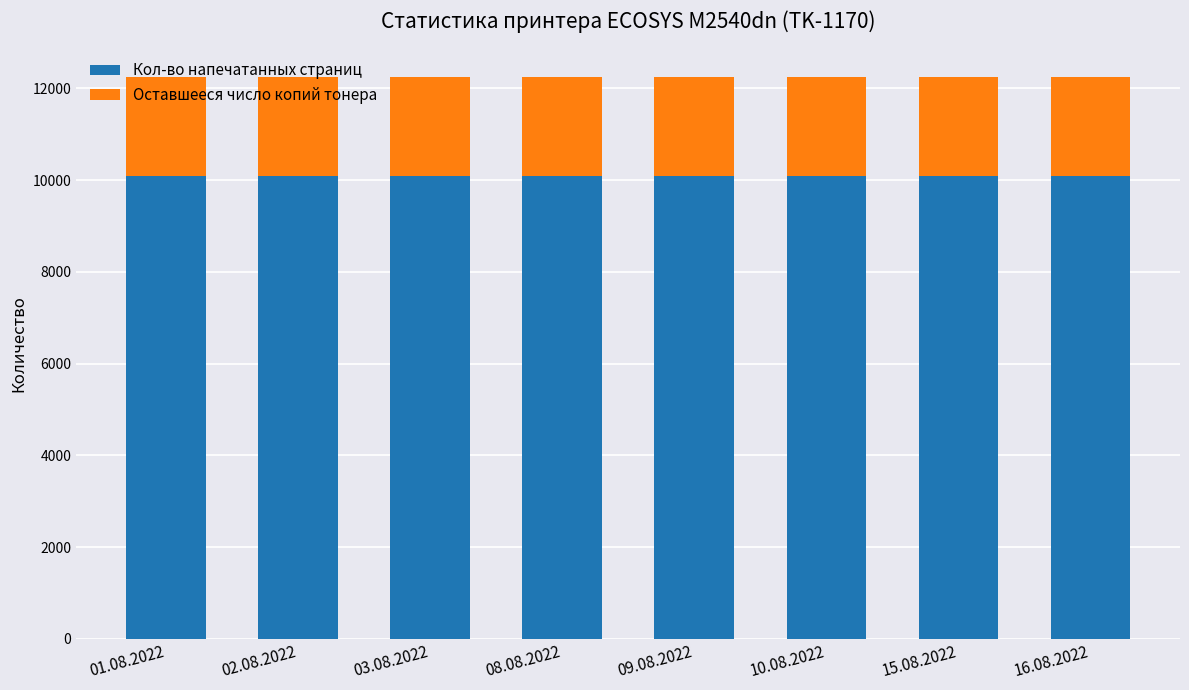

What is the sum of all Кол-во напечатанных страниц values?

80752